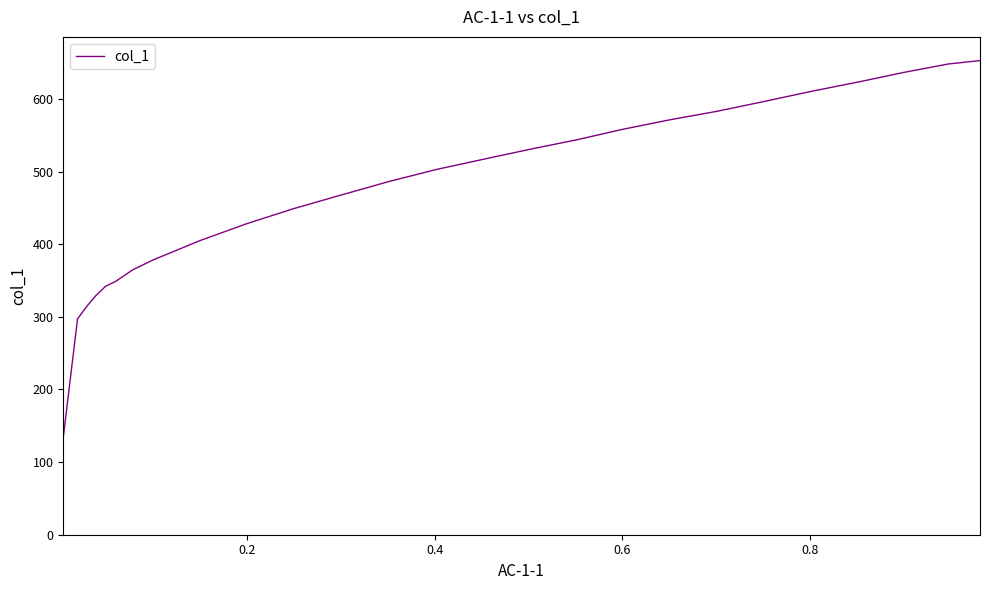

What is the difference between the maximum and minimum values?

518.7